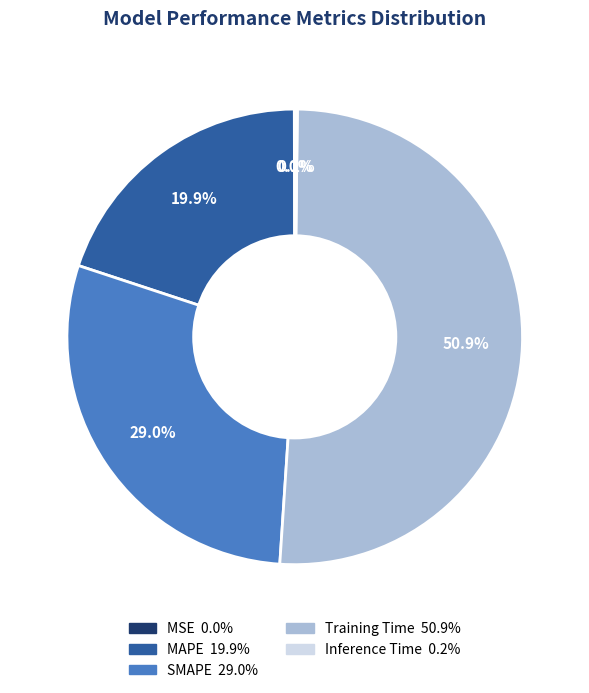

What percentage is NOT represented by SMAPE?

71.0%